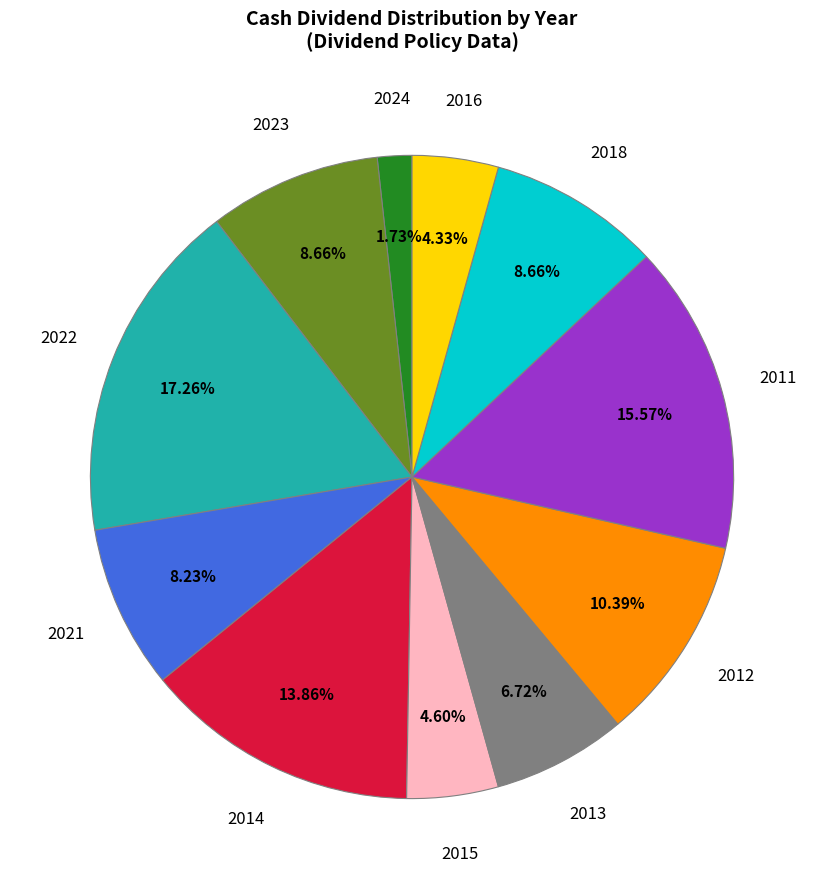

Does any single category account for the majority?

No